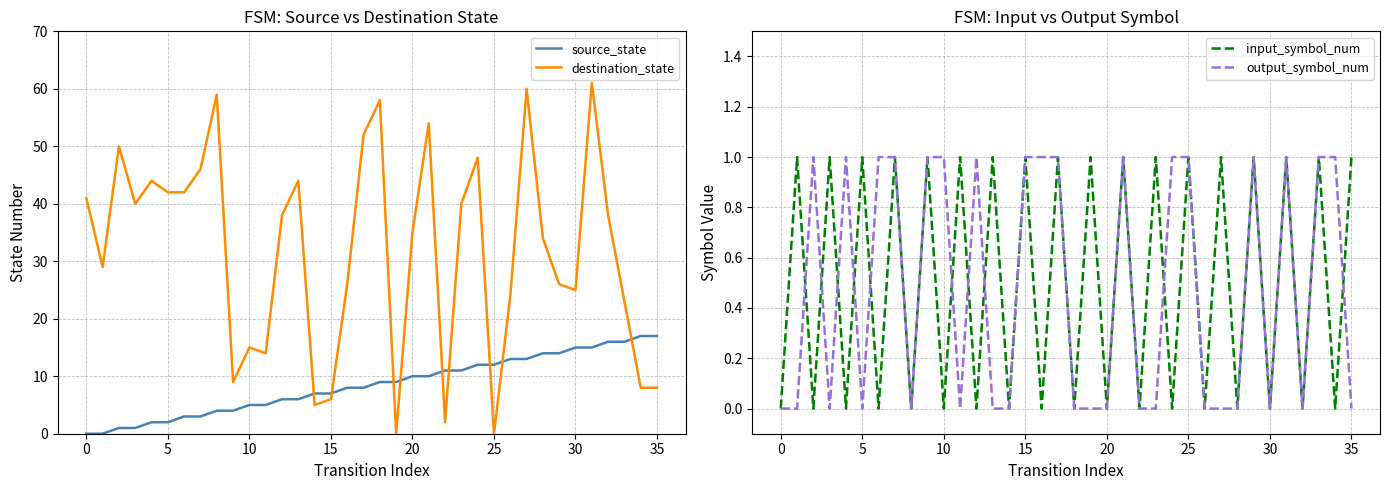

What is the sum of the source_state values at 25 and 19?

21